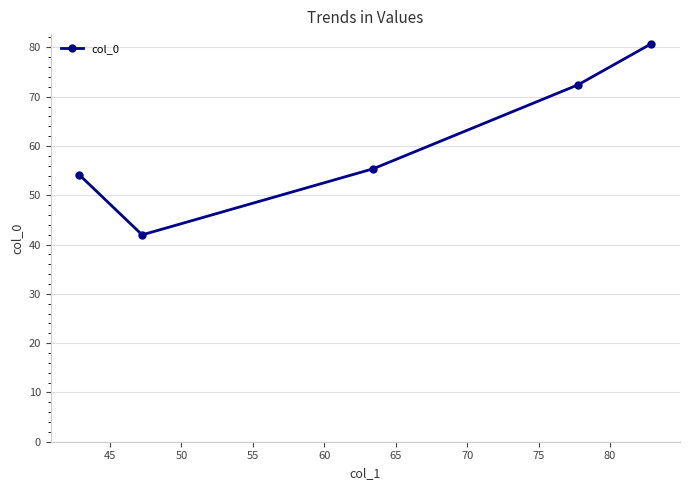

What is the value of the 4th point from the left?

72.4